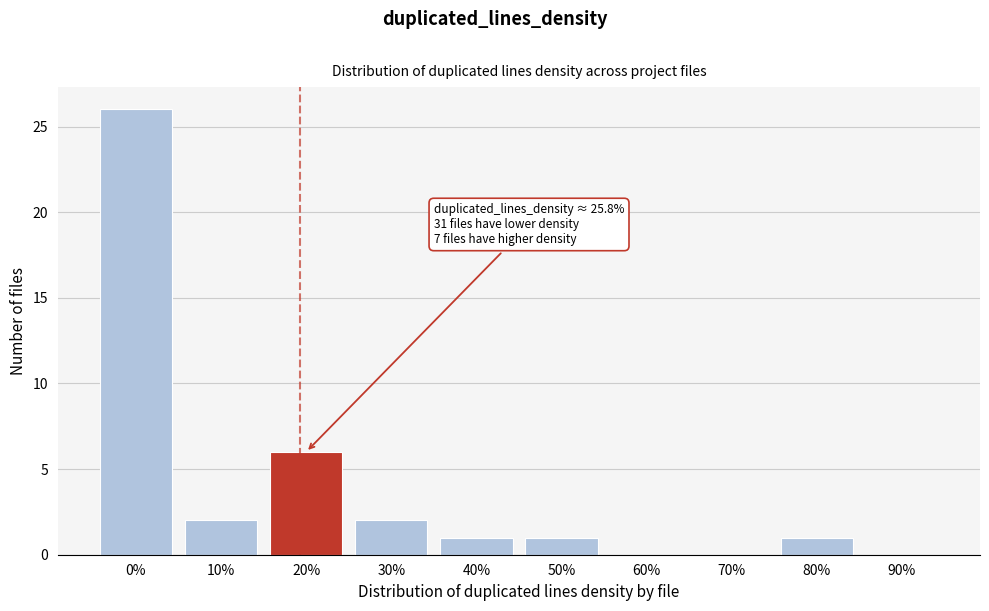

Reading left to right, list all the values displayed in this chart.

0%=26	10%=2	20%=6	30%=2	40%=1	50%=1	60%=0	70%=0	80%=1	90%=0